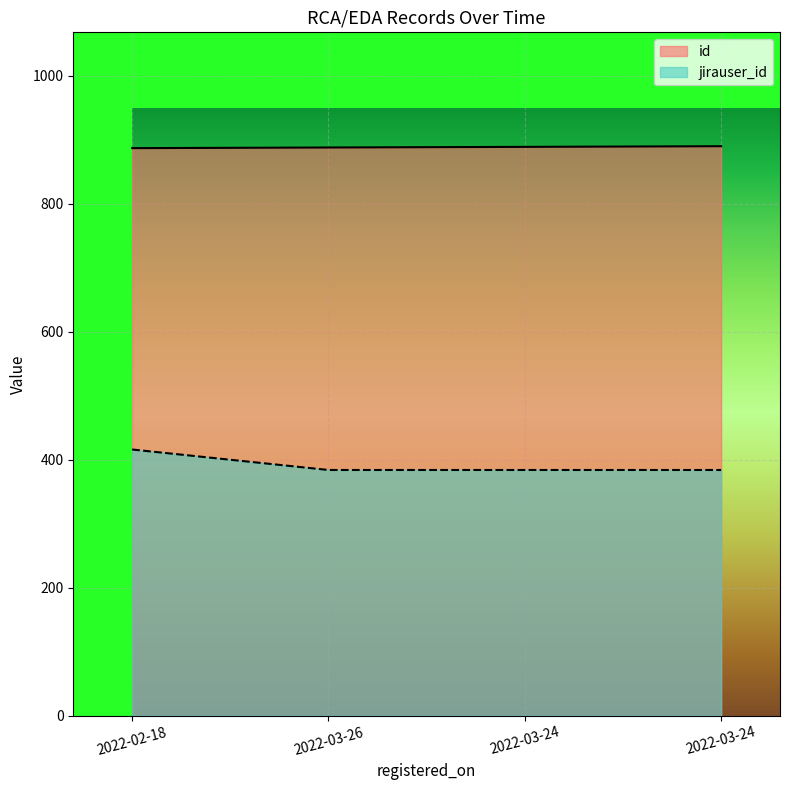

Which series has the largest total across all categories?

id